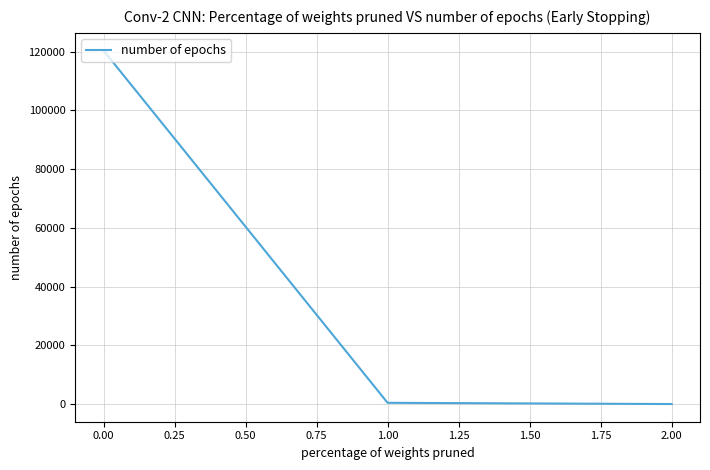

The value at 0.00 is 47729.4. True or false?

False